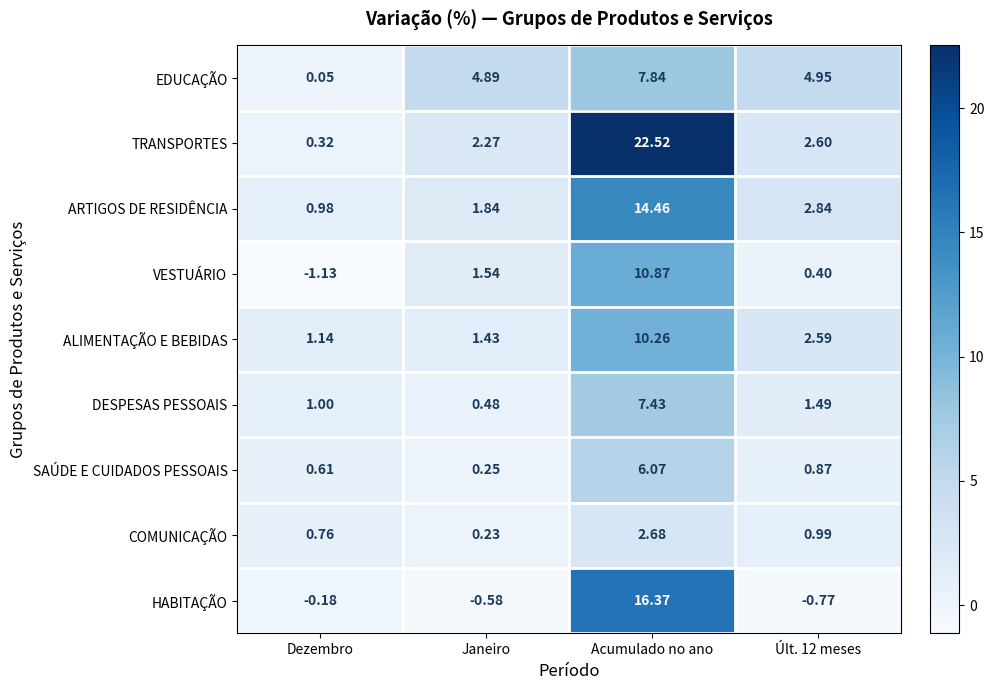

Which series has the largest total across all categories?

TRANSPORTES